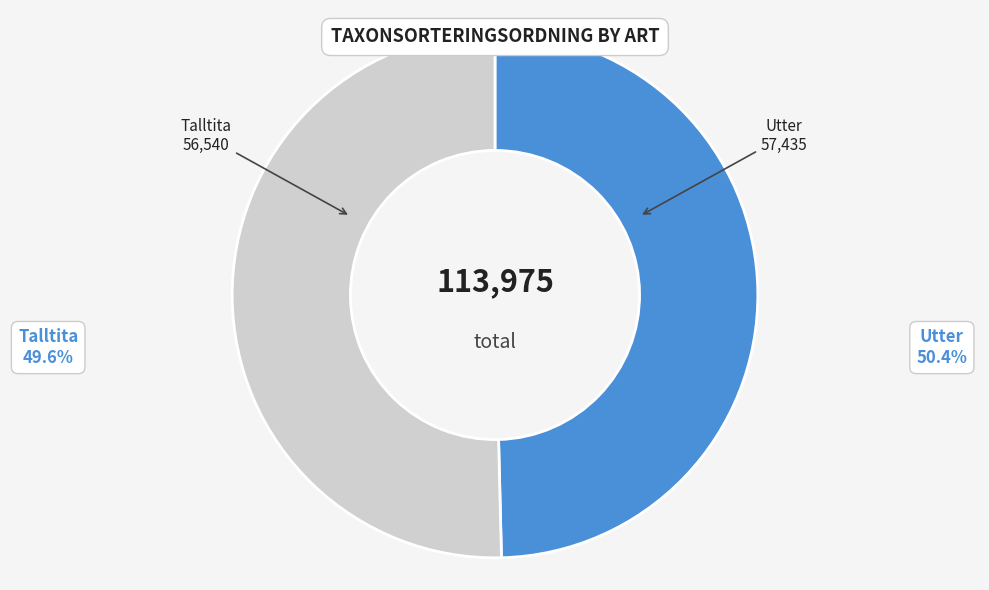

Is there any slice that represents more than half of the pie?

Yes